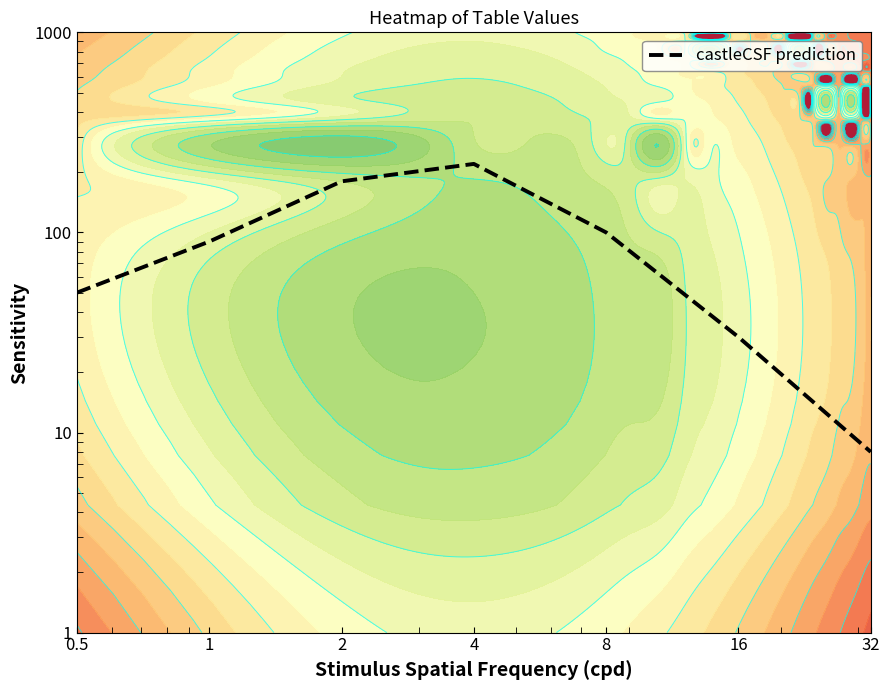

List the labels in order of value, largest first.

4, 2, 8, 1, 0.5, 16, 32